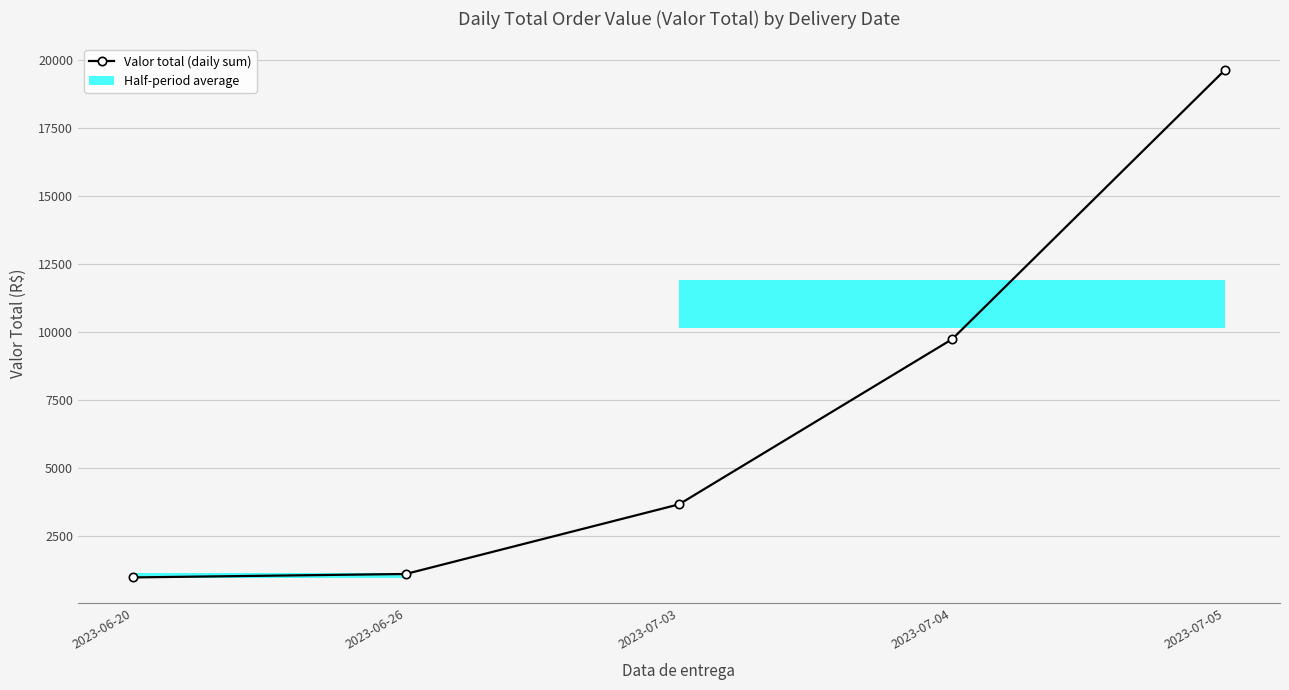

What is the value of the 1st point from the left?

980.0